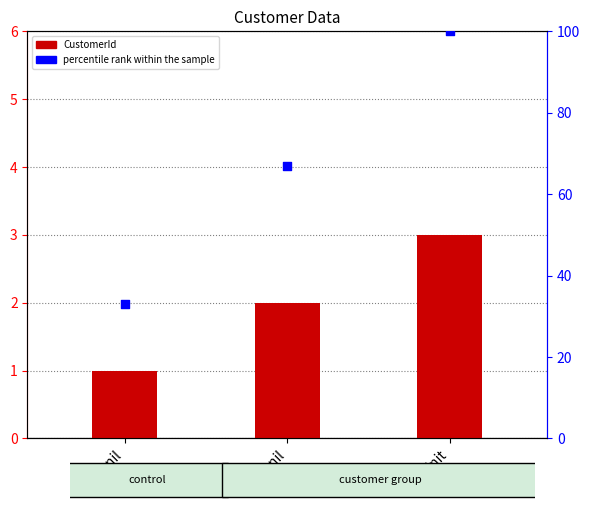

At how many categories does at least one series exceed 94?

1